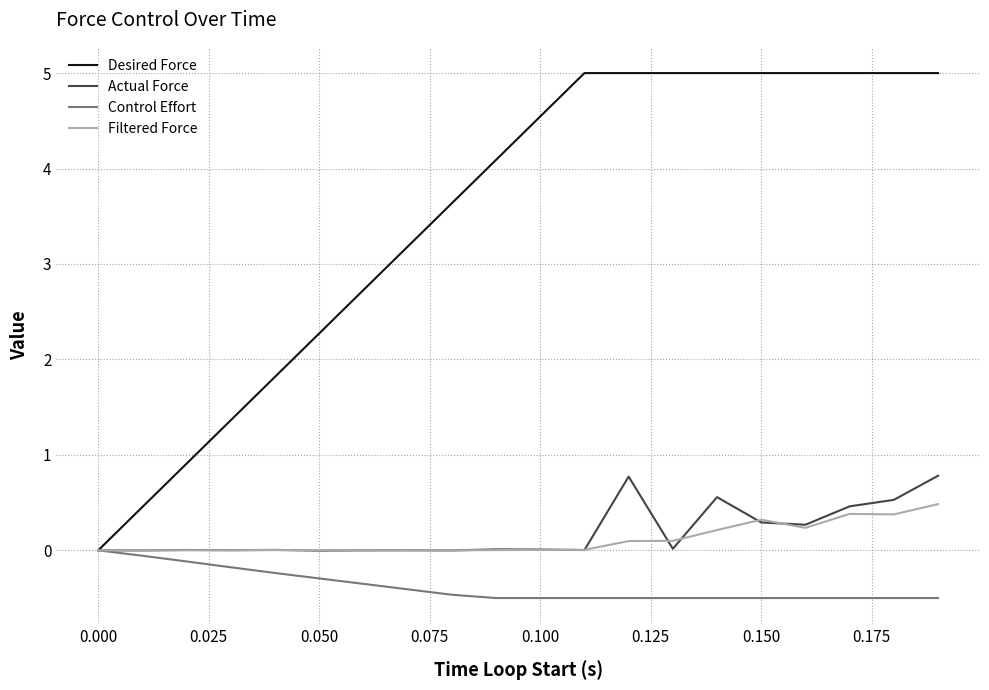

Rank the series by their maximum value, from highest to lowest.

Desired Force, Actual Force, Filtered Force, Control Effort